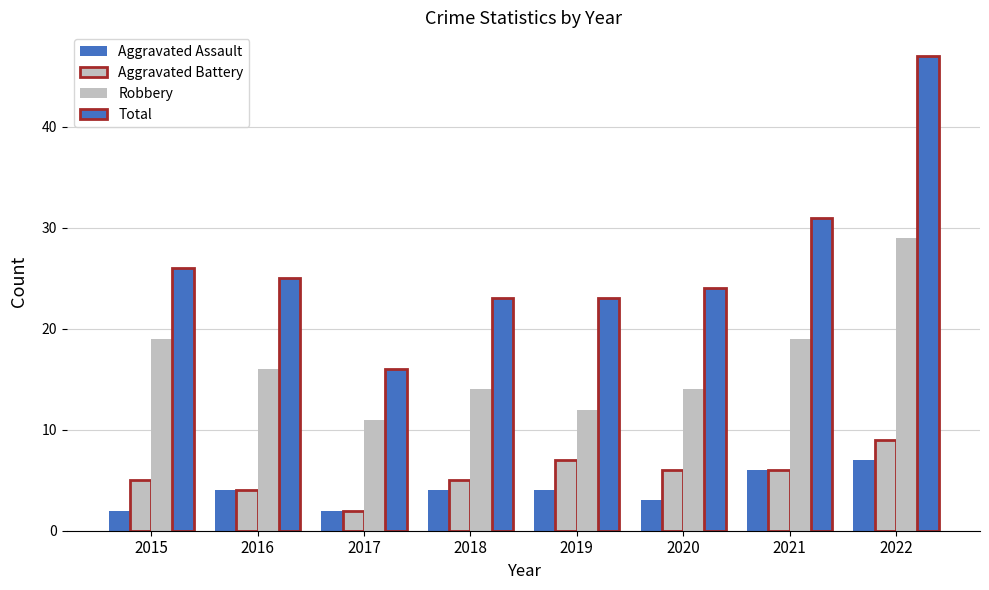

What value does the Robbery series have at 2017?

11